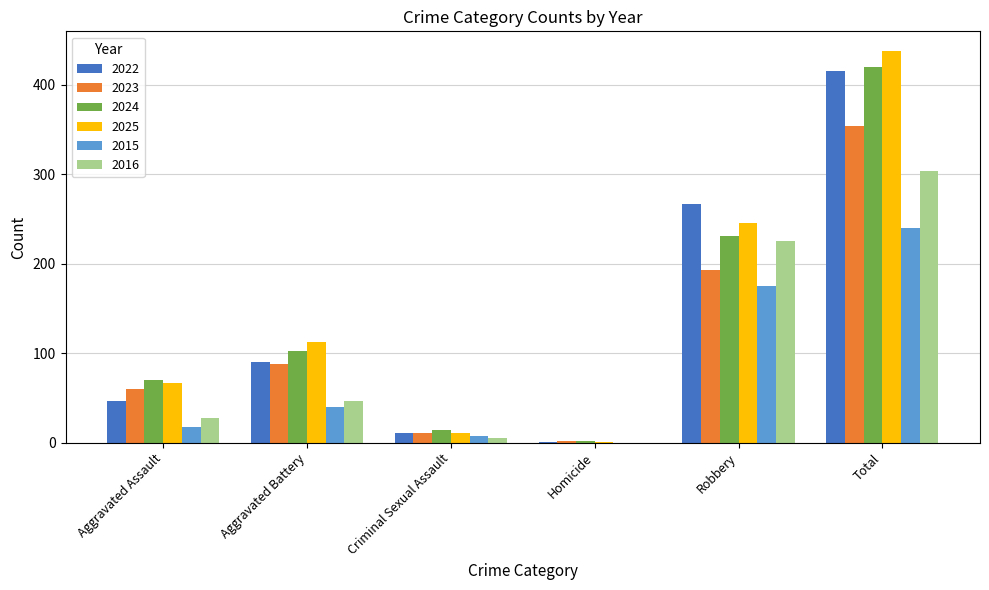

The value of 2023 at Aggravated Assault is 20. True or false?

False